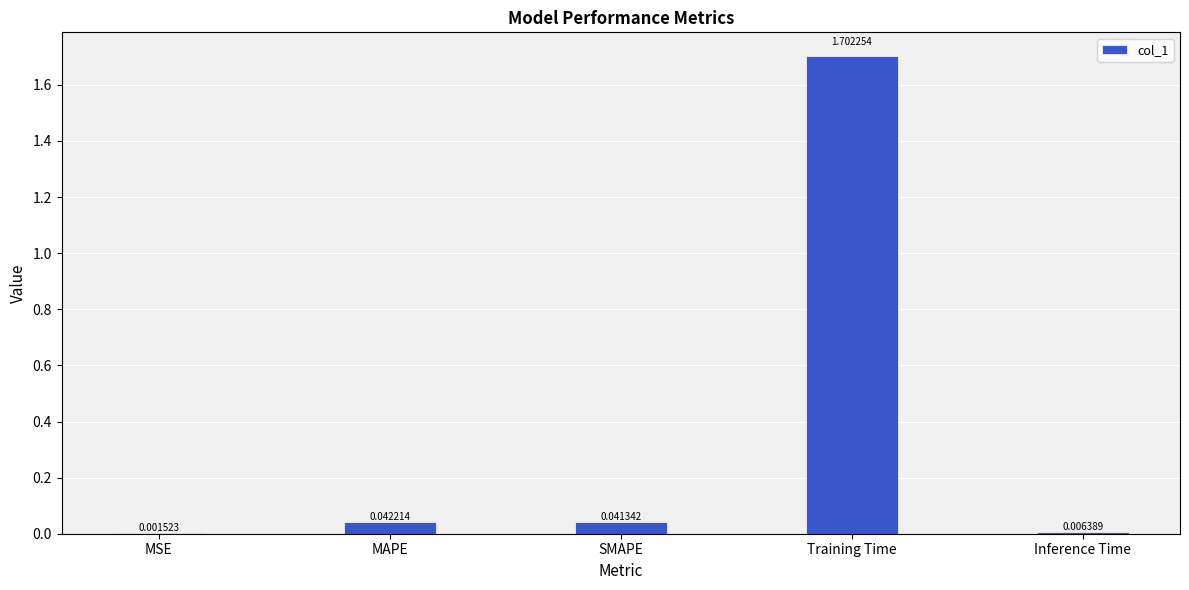

Which has a higher value, SMAPE or Training Time?

Training Time